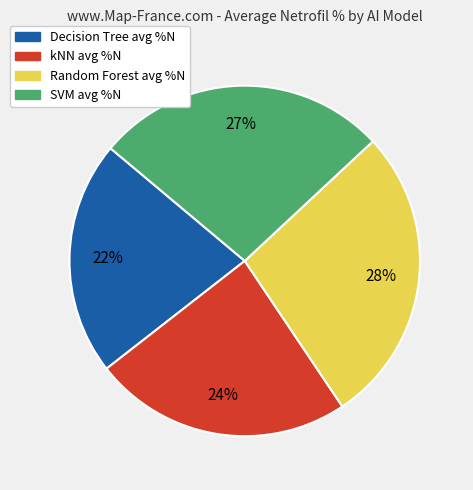

To the nearest percent, what is the combined percentage of kNN and Decision Tree?

46%